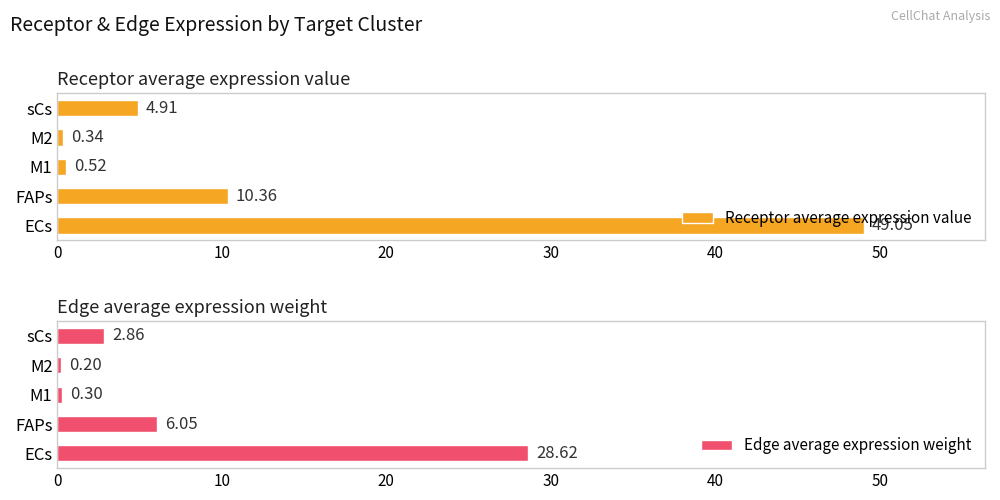

Count the number of data series in this chart.

2